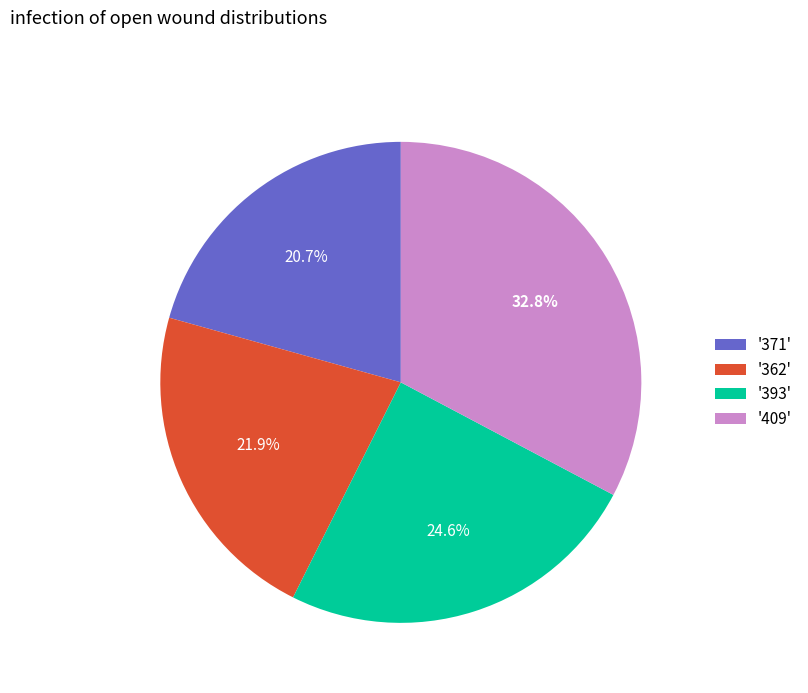

Rank the categories by value from lowest to highest.

'371', '362', '393', '409'